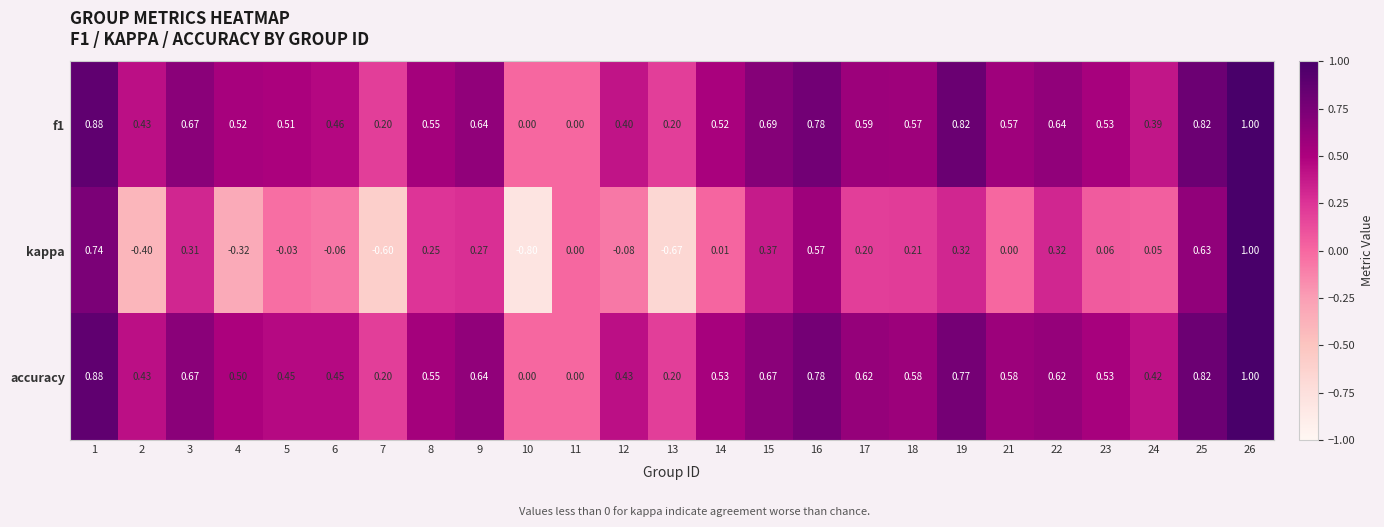

How many distinct data groups are displayed?

3